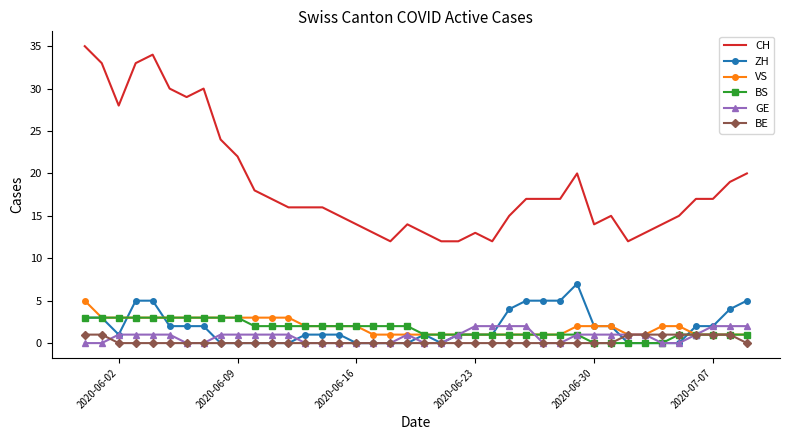

Which series has the largest total across all categories?

CH